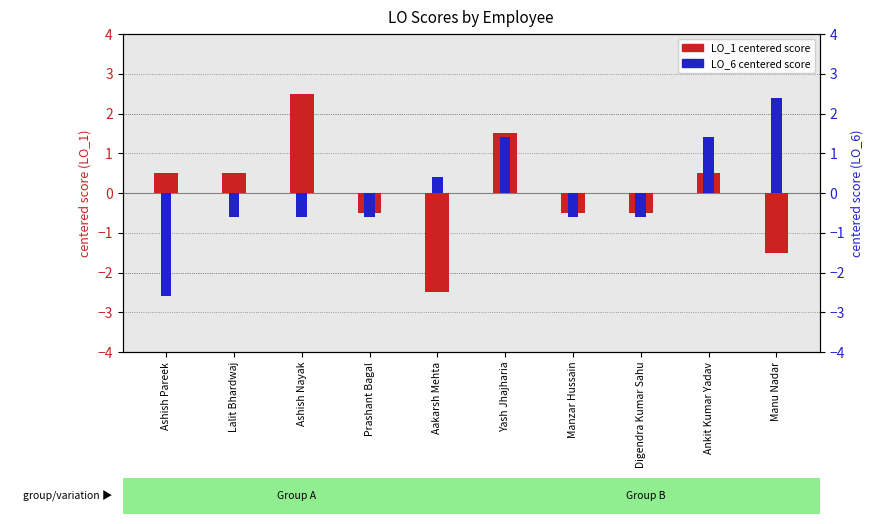

At which label does LO_1 (centered) reach its minimum?

Aakarsh Mehta